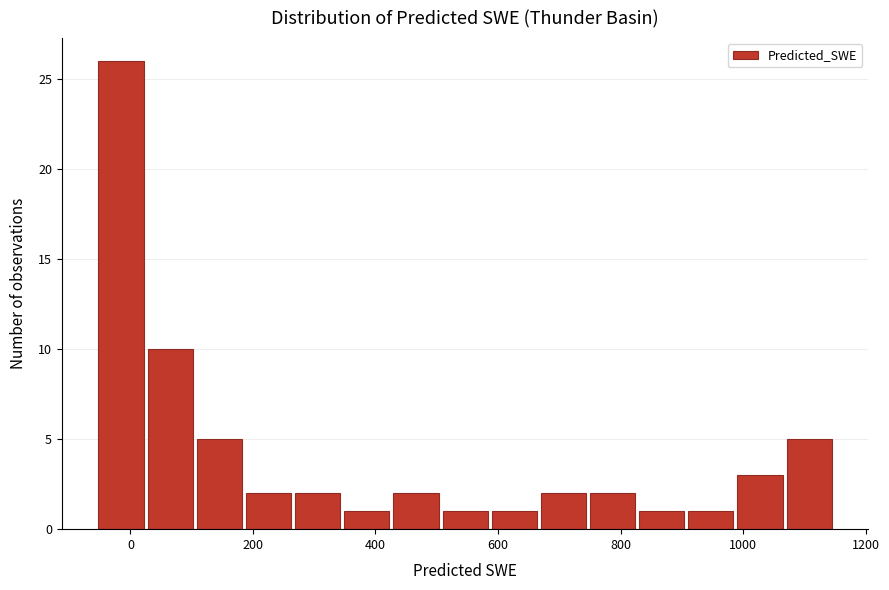

Reading left to right, transcribe this chart: for each bar, give the range it covers on the x-axis and its height. Neither the bar edges nor the heights are printed on the chart, so give them approximately, as read against the axes.

-60 to 20: 26
20 to 100: 10
100 to 180: 5
180 to 260: 2
260 to 340: 2
340 to 420: 1
420 to 500: 2
500 to 580: 1
580 to 660: 1
660 to 760: 2
760 to 840: 2
840 to 920: 1
920 to 1000: 1
1000 to 1080: 3
1080 to 1160: 5